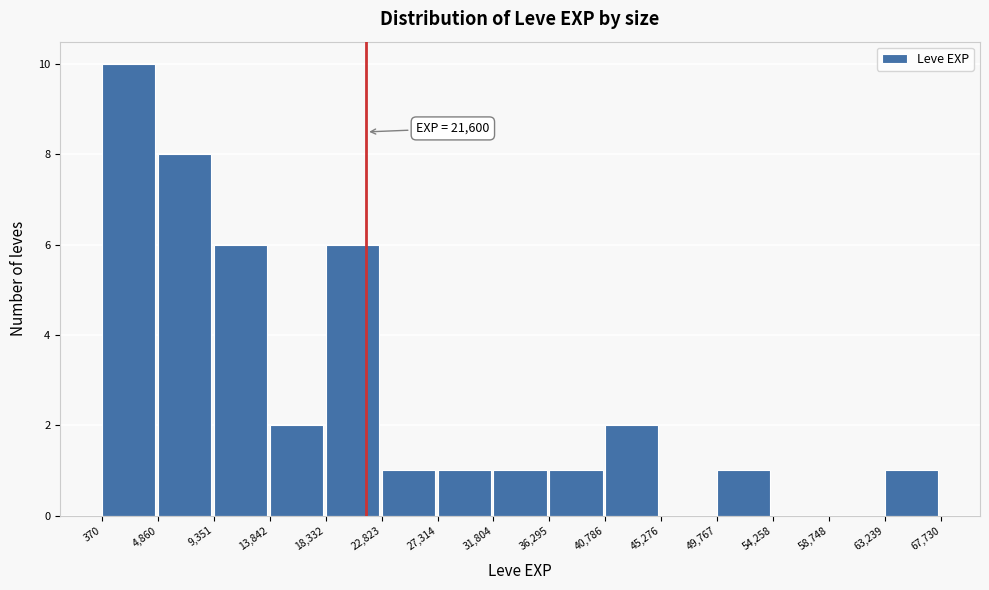

Which range on the x-axis has the tallest bar?

370 to 4,860